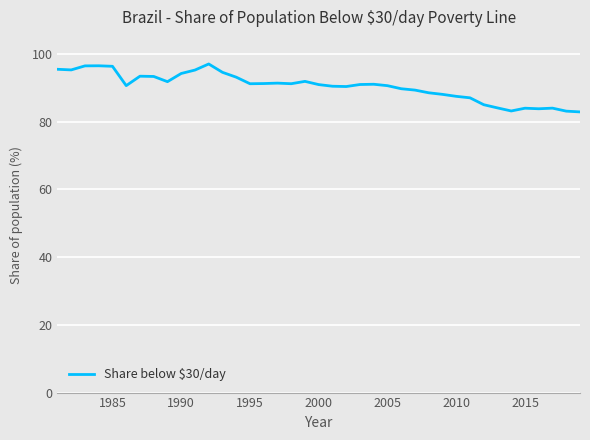

What is the greatest value displayed?

97.0